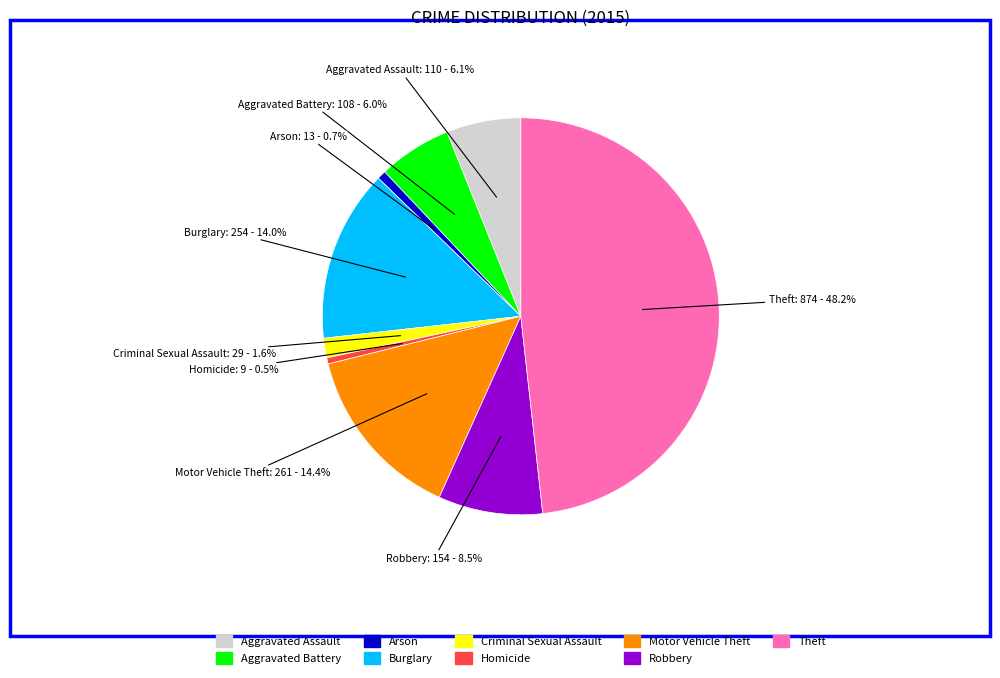

Does any single category account for the majority?

No